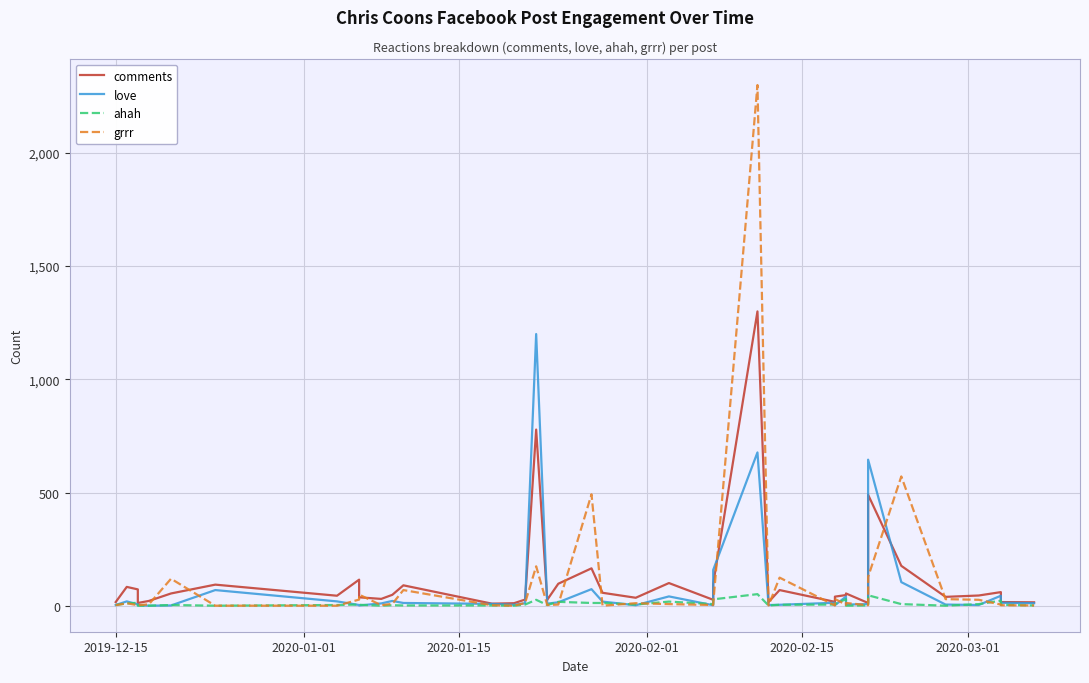

The value of comments at 39 is 26. True or false?

False